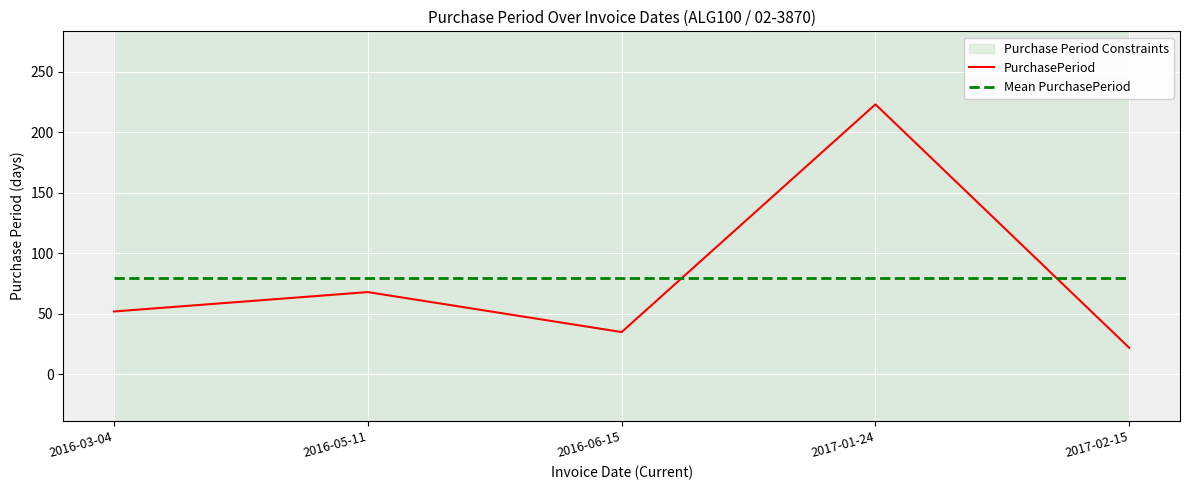

At which category is the sum across all series the highest?

2017-01-24